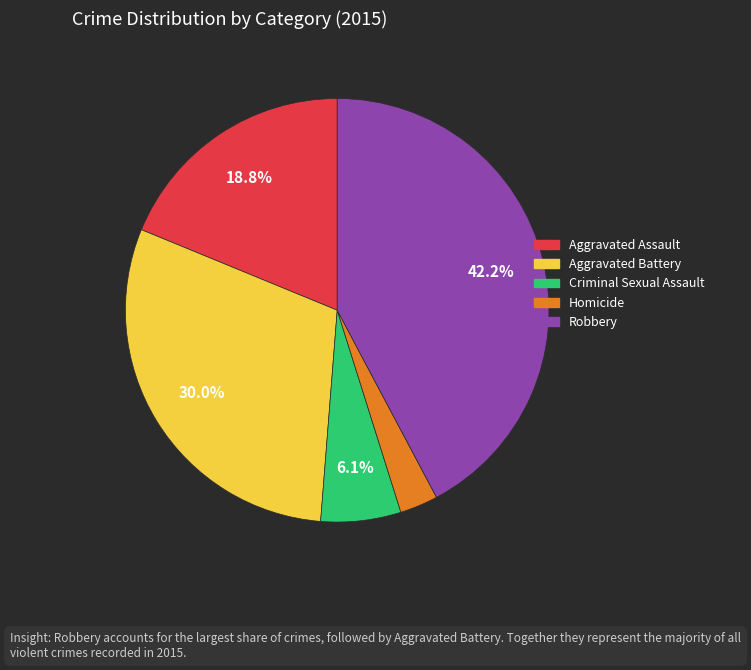

Is it true that Aggravated Battery is 30% of the pie?

True